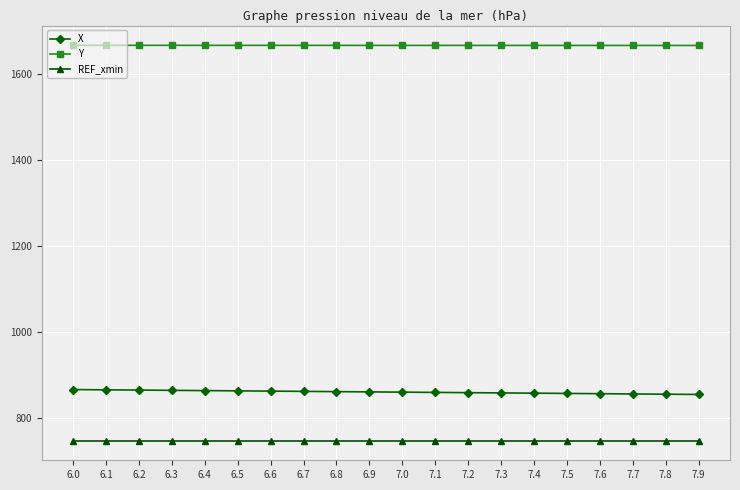

What is the sum of the REF_xmin values at 6.9 and 6.8?

1493.4